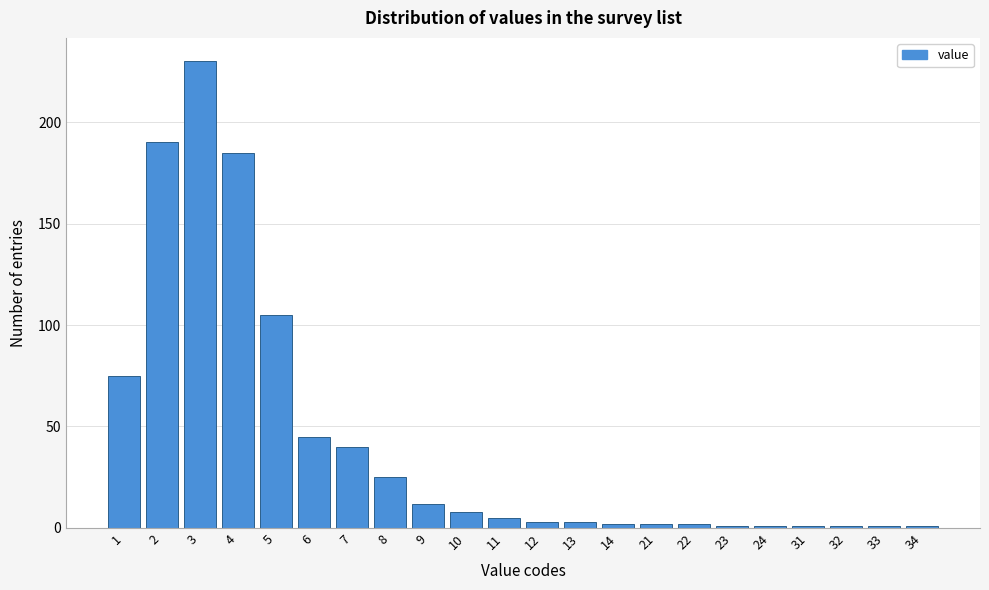

Reading left to right, list all the values displayed in this chart.

1=75	2=190	3=230	4=185	5=105	6=45	7=40	8=25	9=12	10=8	11=5	12=3	13=3	14=2	21=2	22=2	23=1	24=1	31=1	32=1	33=1	34=1